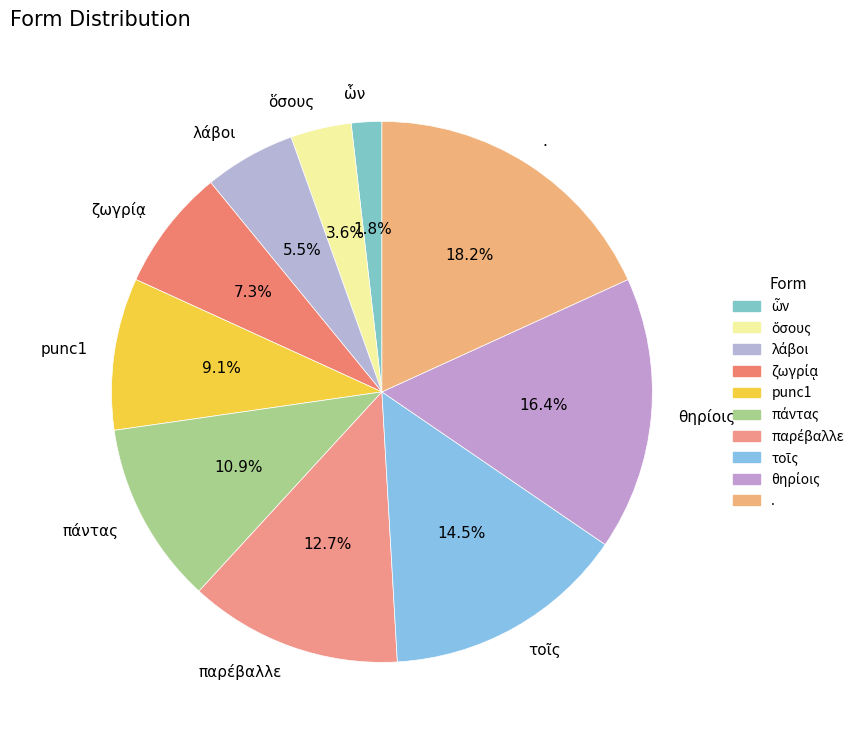

Is there a majority slice in this chart?

No